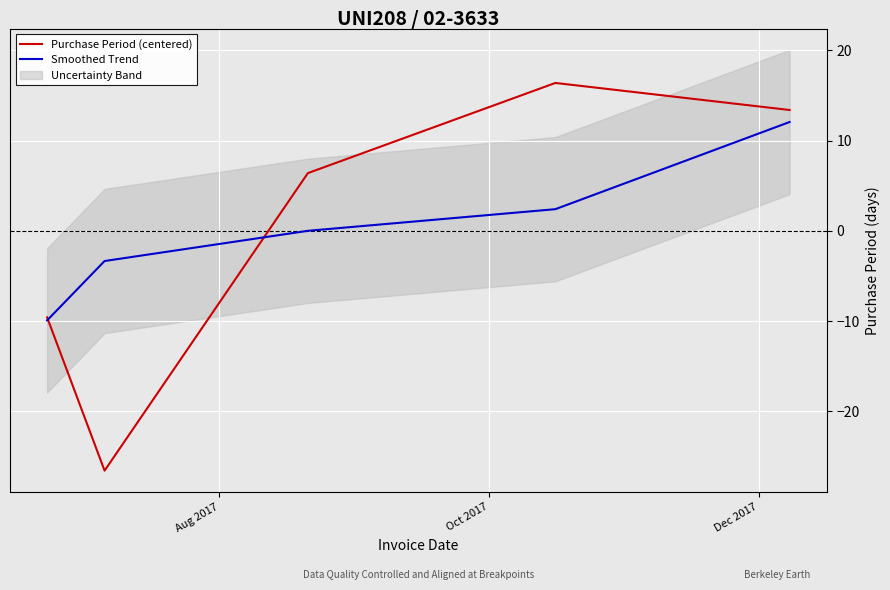

What is the lowest value of the Purchase Period (centered) series?

-26.6